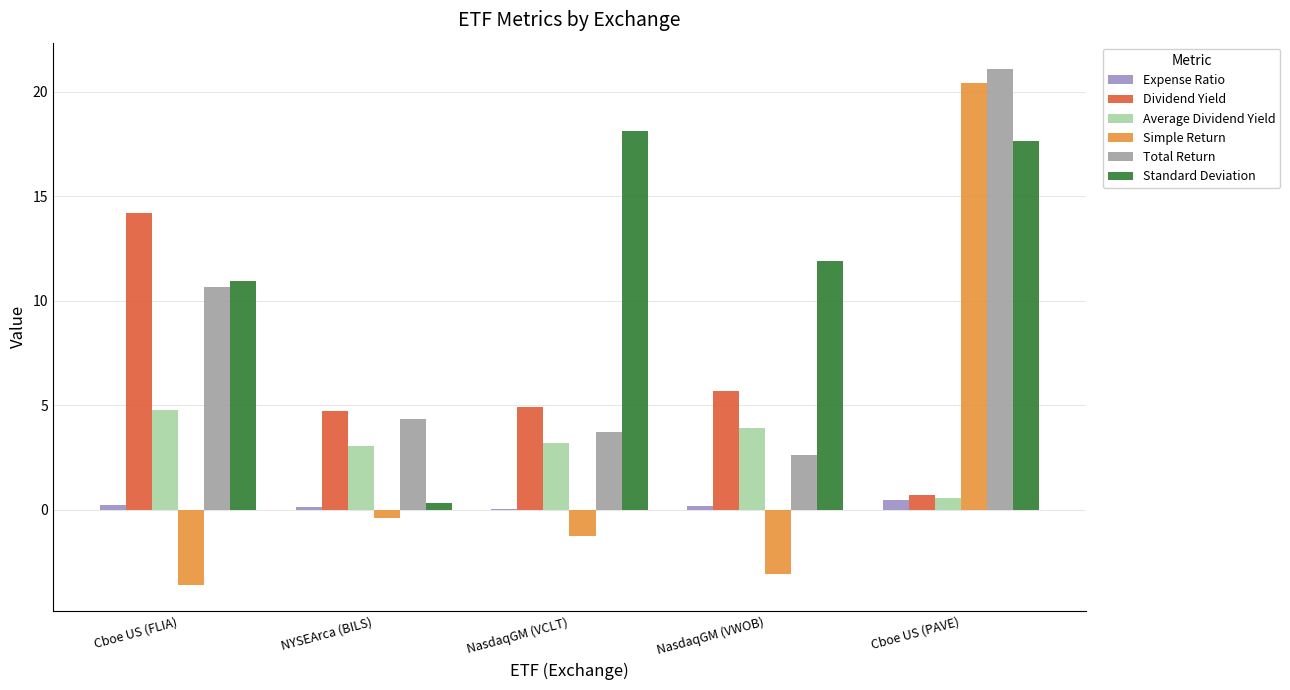

Which category has the highest value in the Dividend Yield series?

Cboe US (FLIA)